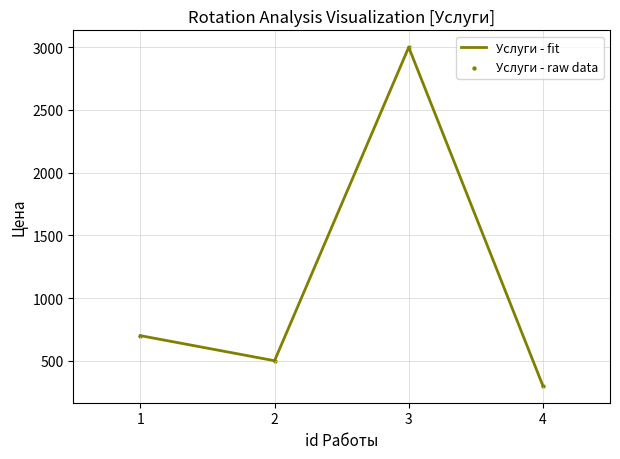

Rank the categories by value from highest to lowest.

3, 1, 2, 4